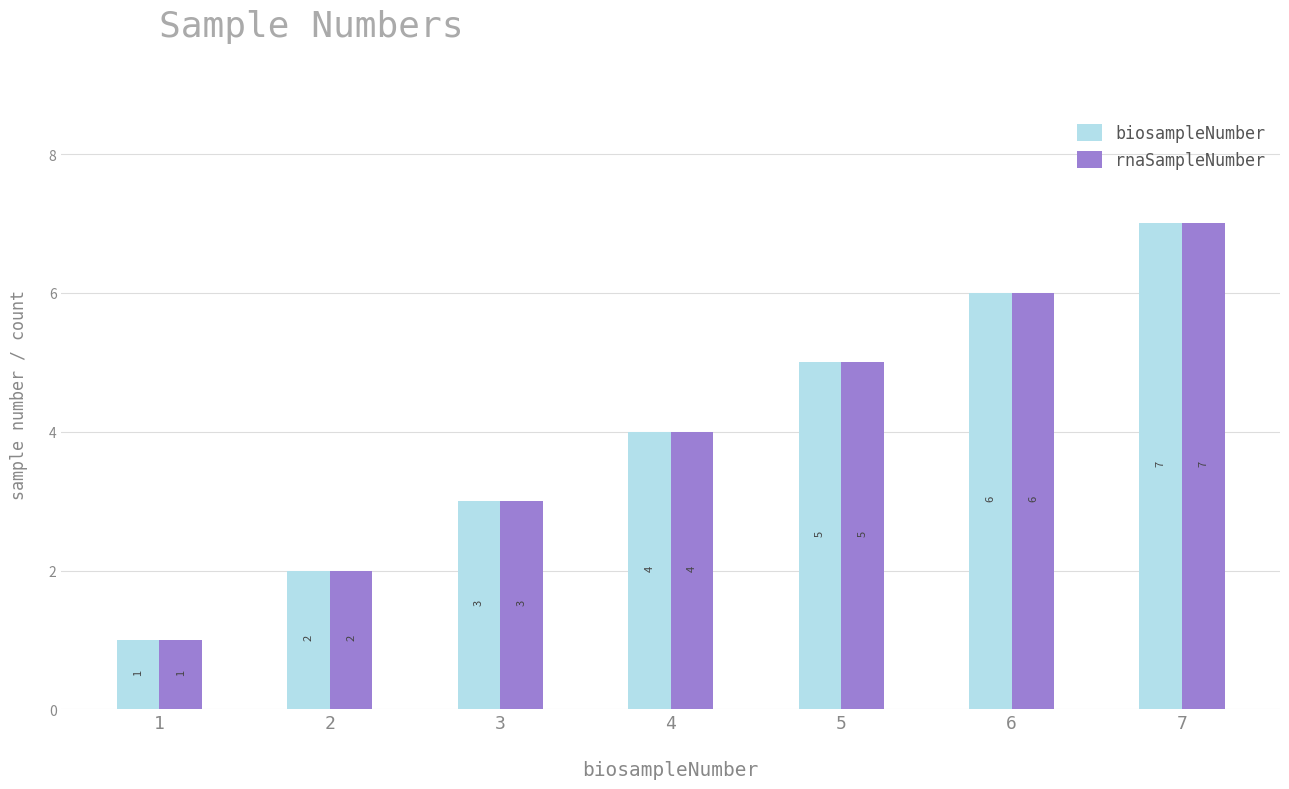

What value does the biosampleNumber series have at 7?

7